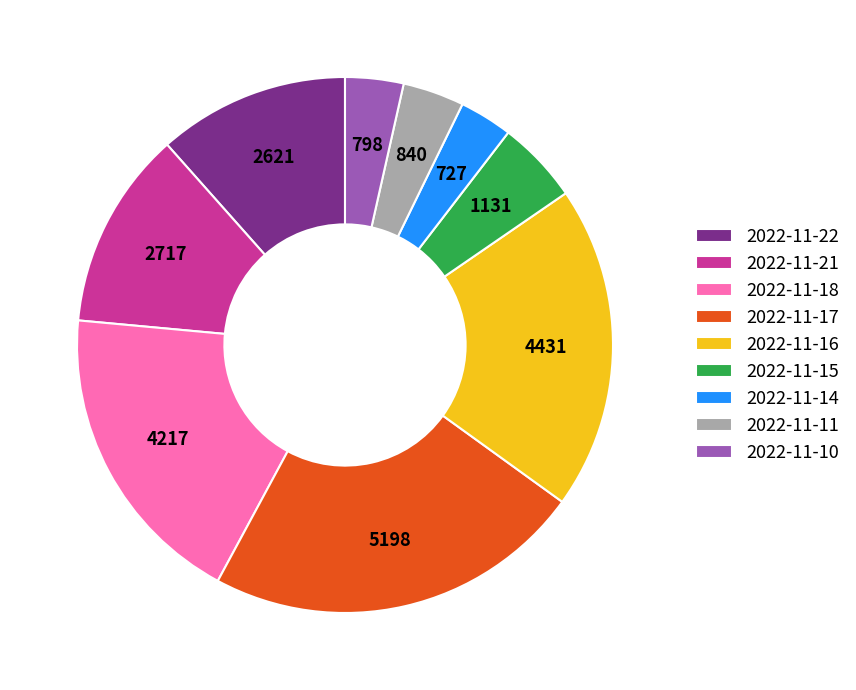

Is 2022-11-11 the majority of the pie?

No